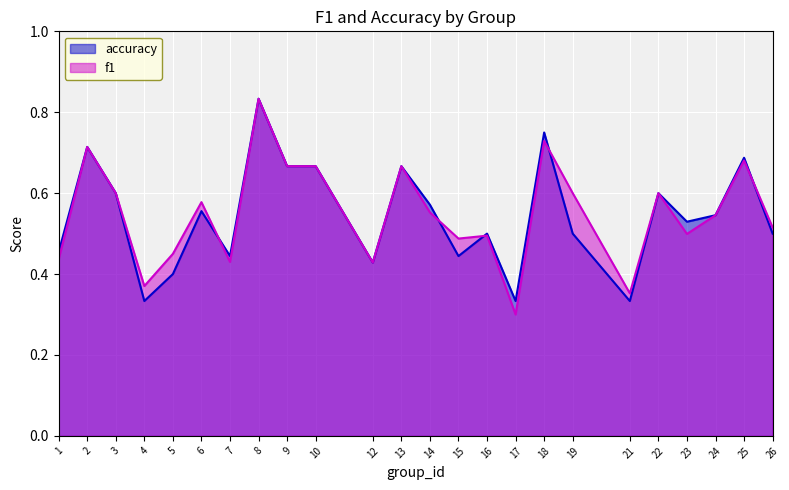

Reading left to right, transcribe all the data shown in this chart.

f1: 1=0.4	2=0.7	3=0.6	4=0.4	5=0.5	6=0.6	7=0.4	8=0.8	9=0.7	10=0.7	12=0.4	13=0.7	14=0.6	15=0.5	16=0.5	17=0.3	18=0.7	19=0.6	21=0.4	22=0.6	23=0.5	24=0.5	25=0.7	26=0.5
accuracy: 1=0.5	2=0.7	3=0.6	4=0.3	5=0.4	6=0.6	7=0.4	8=0.8	9=0.7	10=0.7	12=0.4	13=0.7	14=0.6	15=0.4	16=0.5	17=0.3	18=0.8	19=0.5	21=0.3	22=0.6	23=0.5	24=0.5	25=0.7	26=0.5